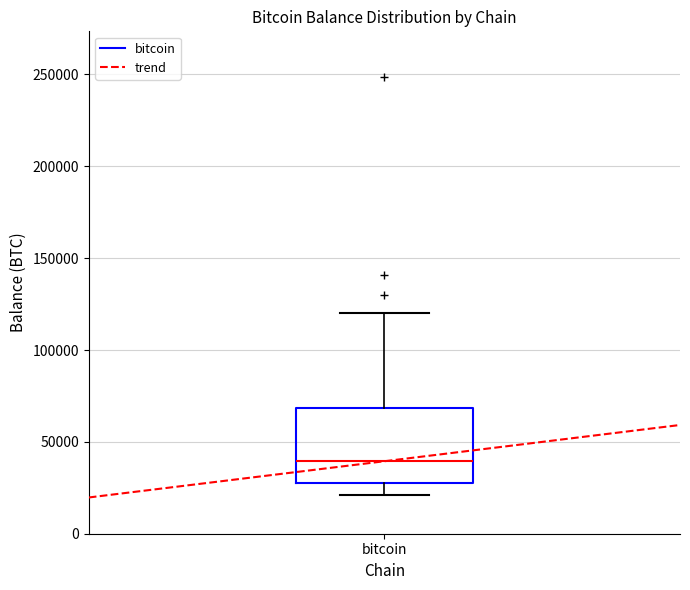

Transcribe this box plot: give where the median line is, the range the box spans, and where the two whiskers end, as read against the y-axis. The values are not printed on the chart, so give them approximately, as read against the axis.

median 40000, box 25000 to 70000, whiskers 20000 to 120000